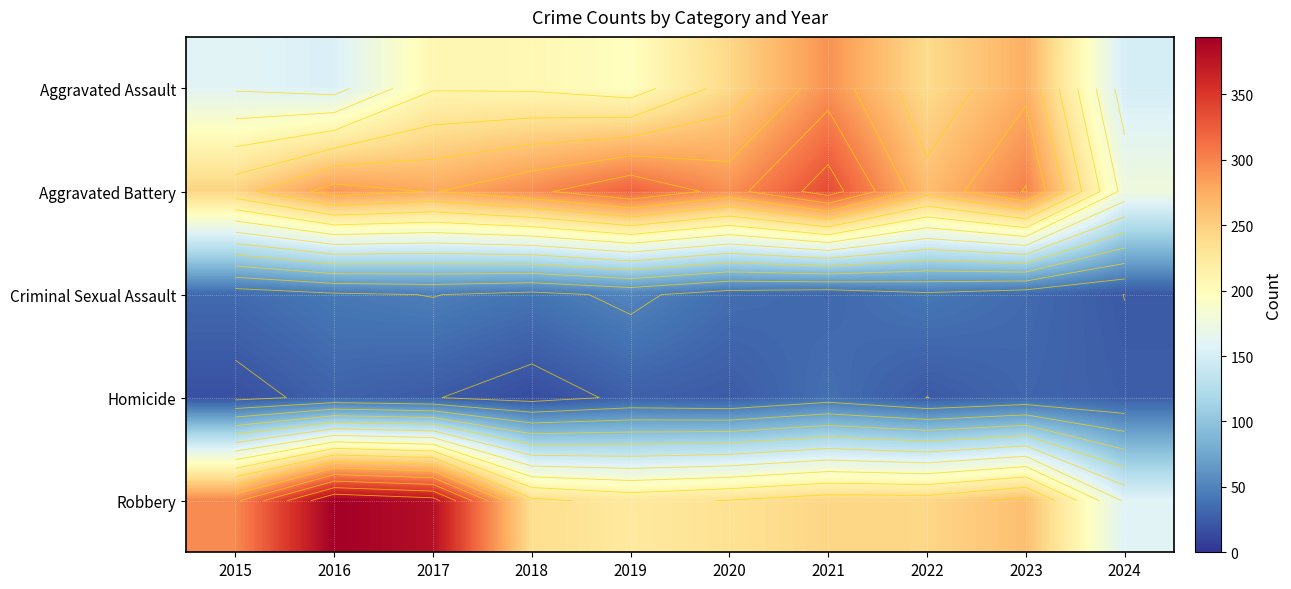

What is the difference between the Robbery values at 2017 and 2021?

137